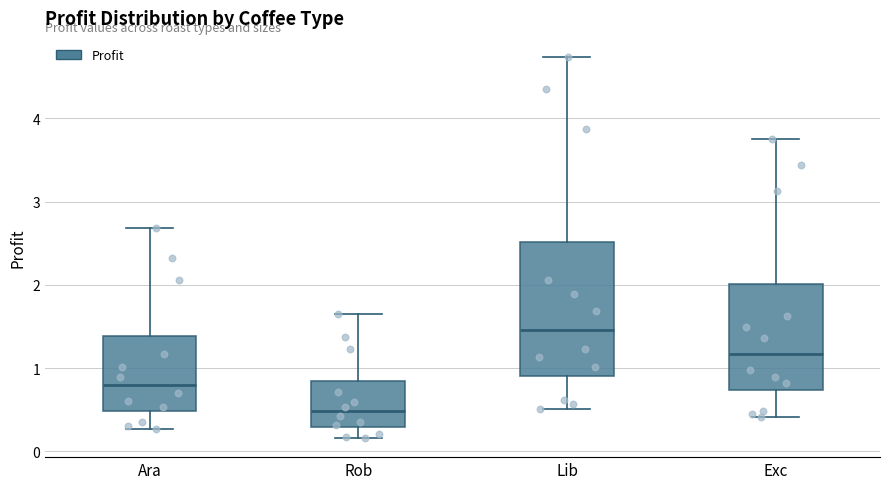

Which box has the highest median line?

Lib